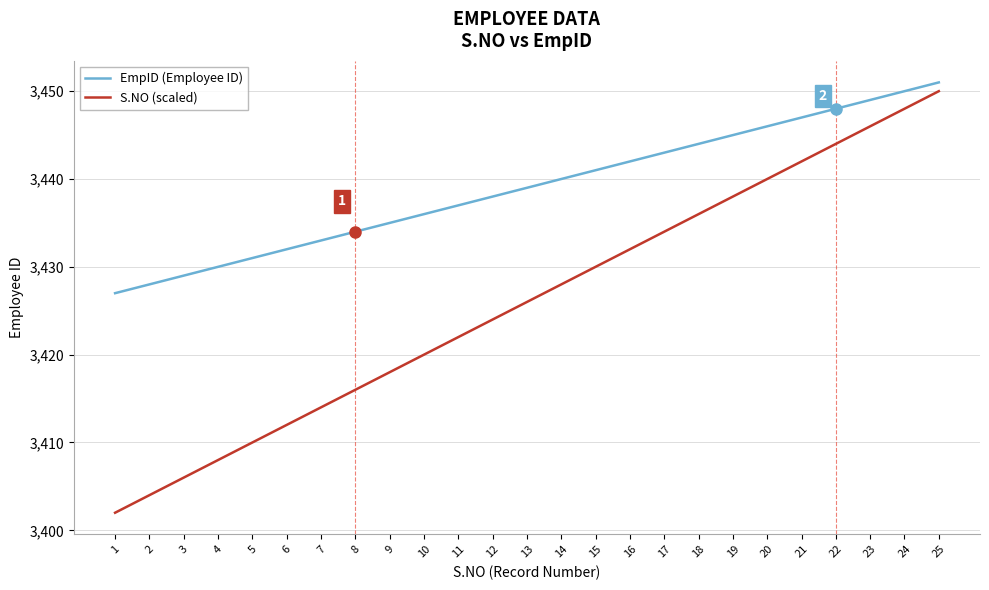

What is the total value across all series at 15?

6871